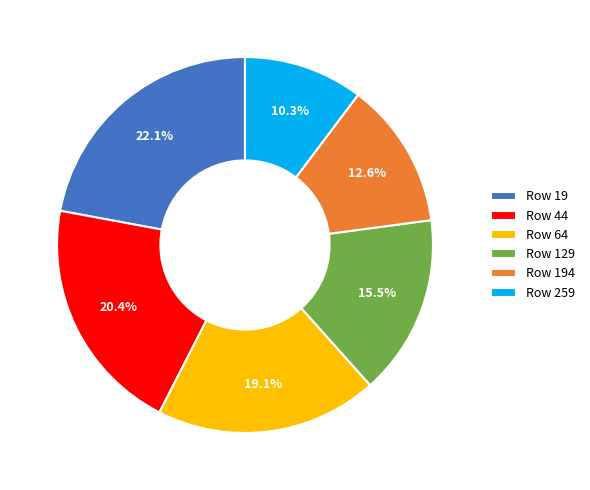

To the nearest percent, what is the difference between the largest and smallest slice percentages?

12%